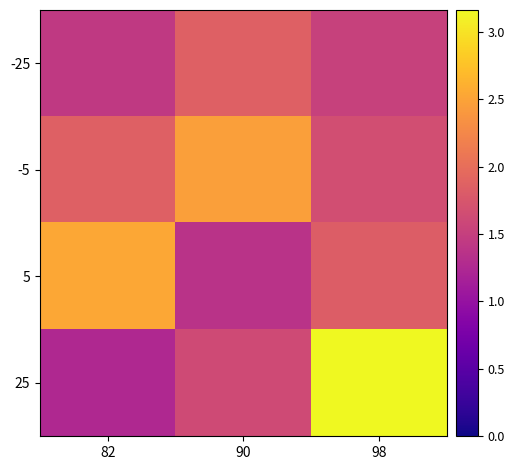

What is the total value across all series at 98?

8.2